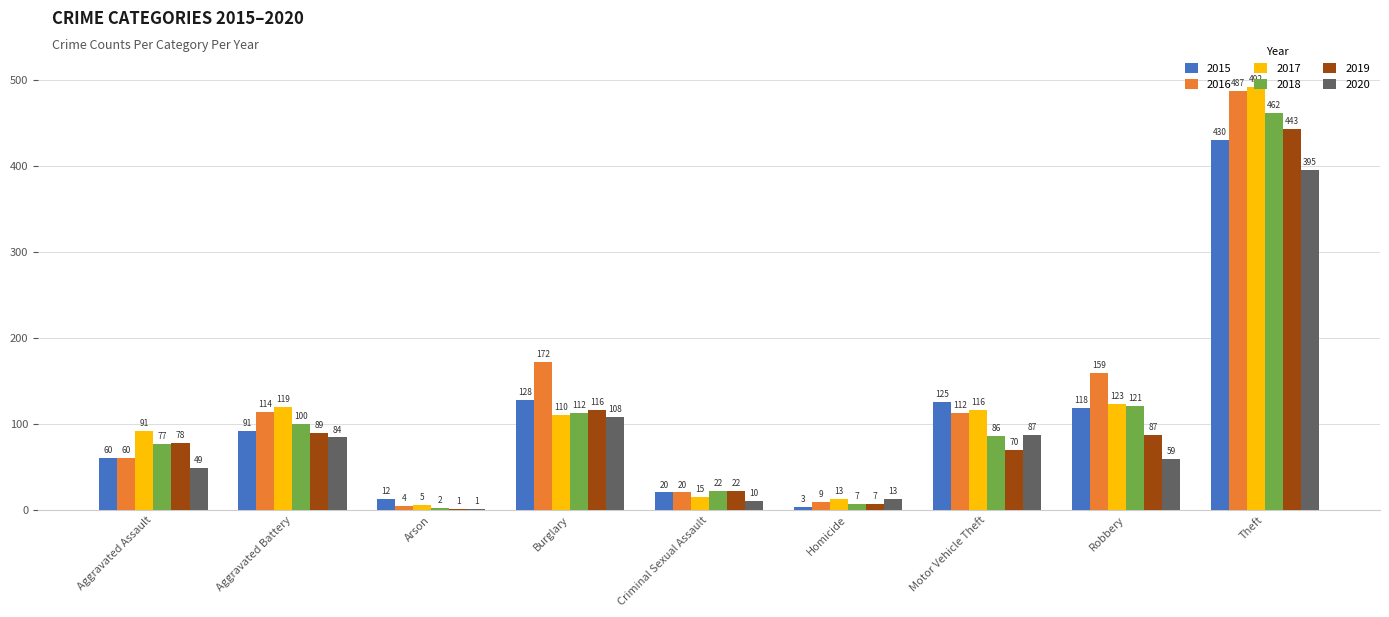

How many categories are shown in the chart?

9